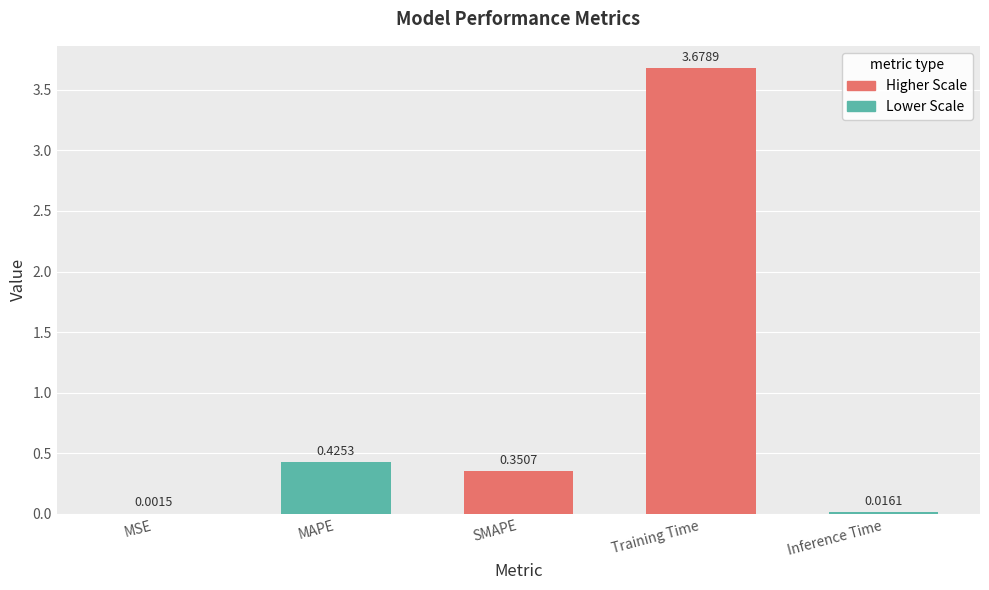

Between MSE and MAPE, which is larger?

MAPE